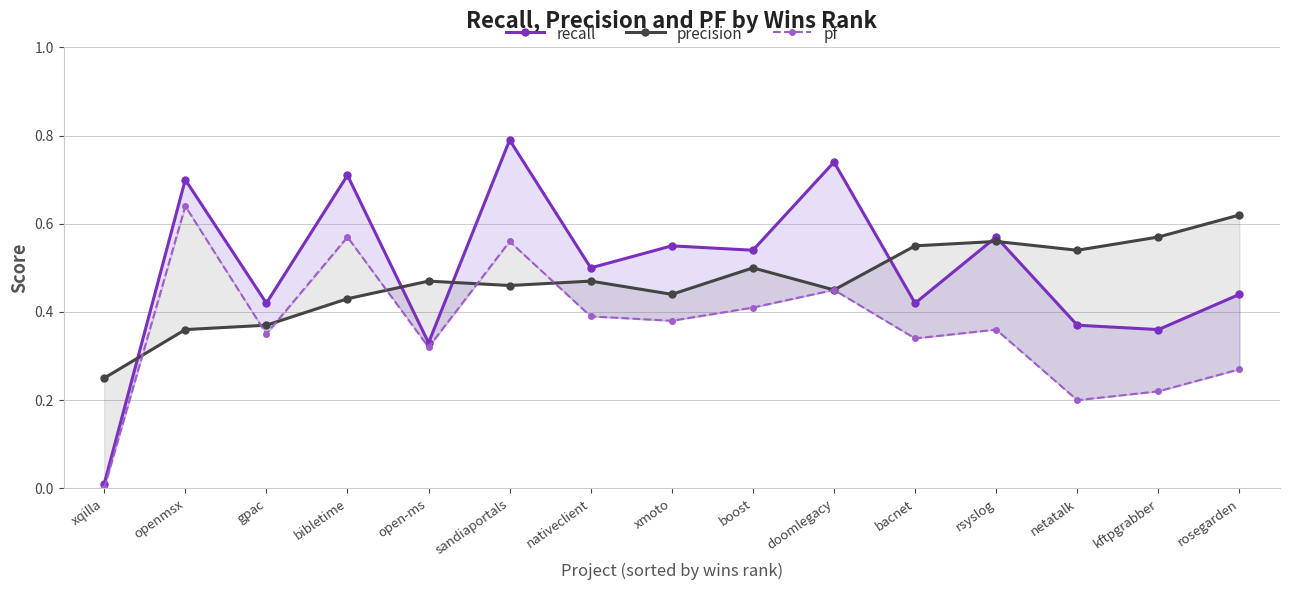

Reading left to right, what are all the values shown in this chart?

recall: 0.0	0.7	0.4	0.7	0.3	0.8	0.5	0.6	0.5	0.7	0.4	0.6	0.4	0.4	0.4
precision: 0.2	0.4	0.4	0.4	0.5	0.5	0.5	0.4	0.5	0.5	0.6	0.6	0.5	0.6	0.6
pf: 0.0	0.6	0.3	0.6	0.3	0.6	0.4	0.4	0.4	0.5	0.3	0.4	0.2	0.2	0.3